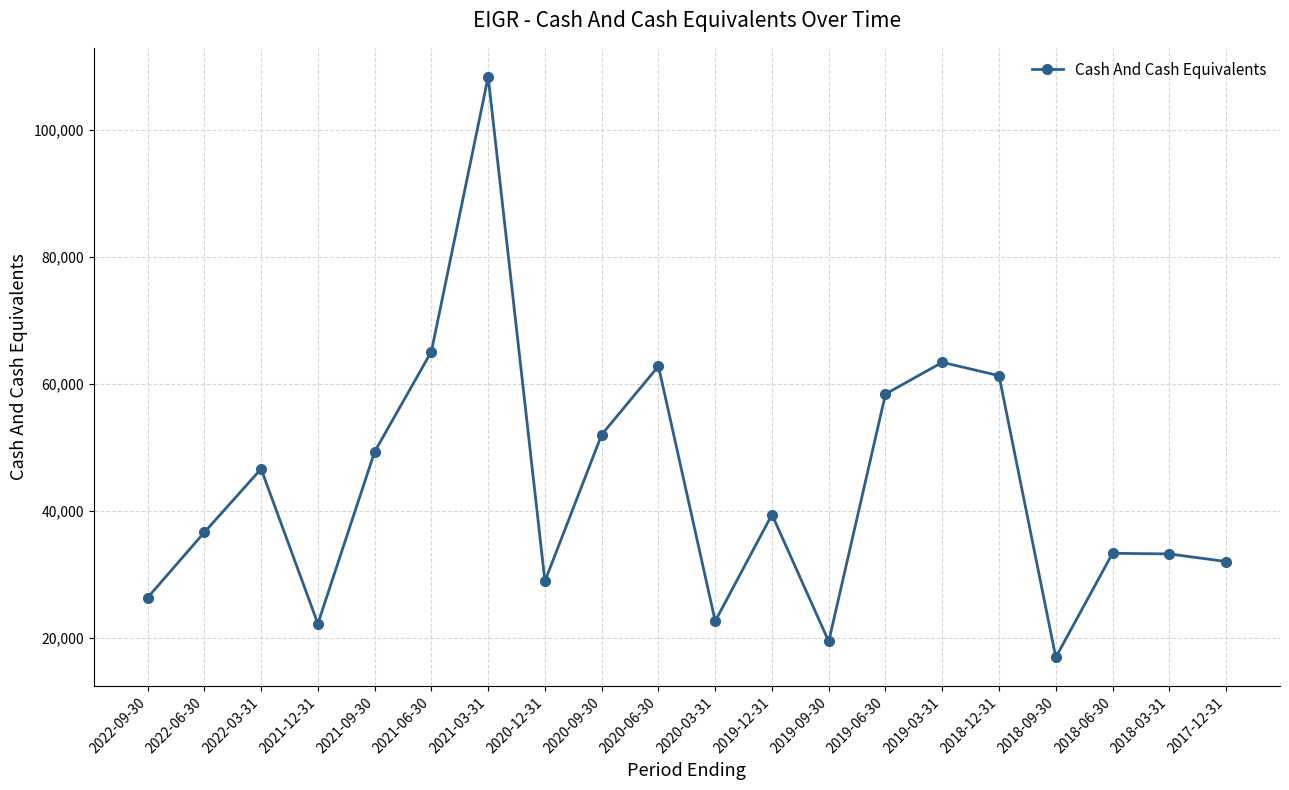

What is the maximum value shown in the chart?

108400